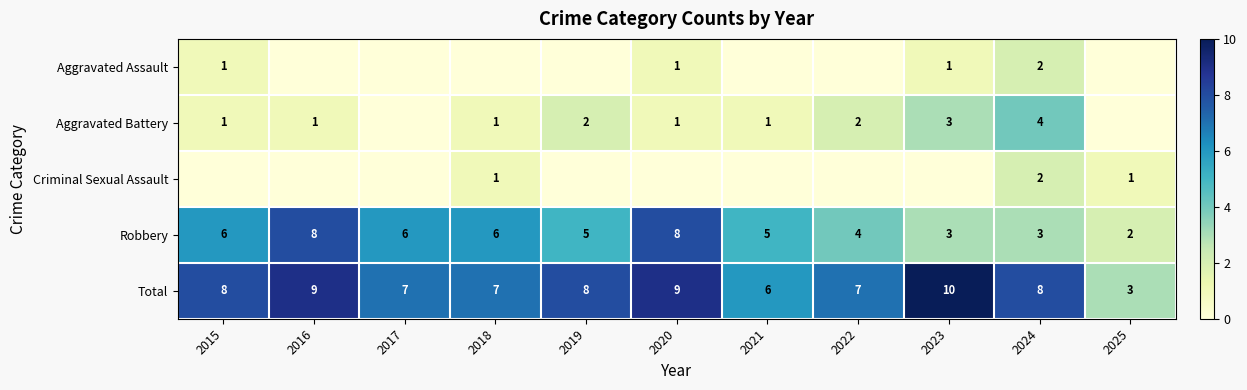

At how many categories does at least one series exceed 5?

10